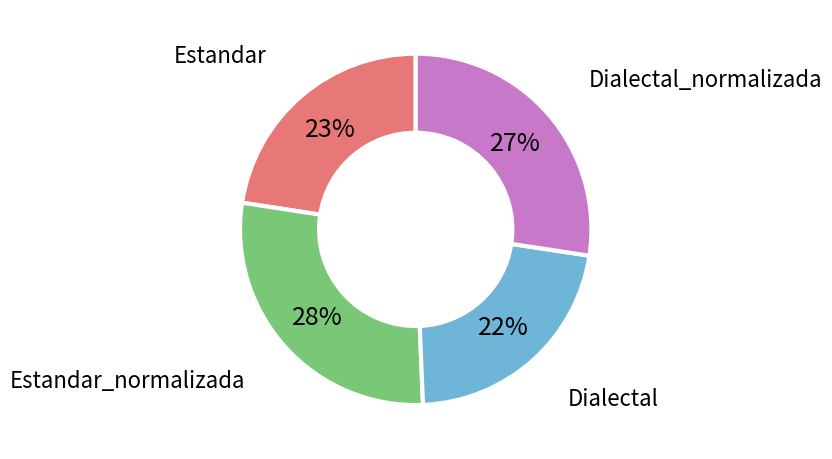

Which has a higher value, Dialectal_normalizada or Dialectal?

Dialectal_normalizada